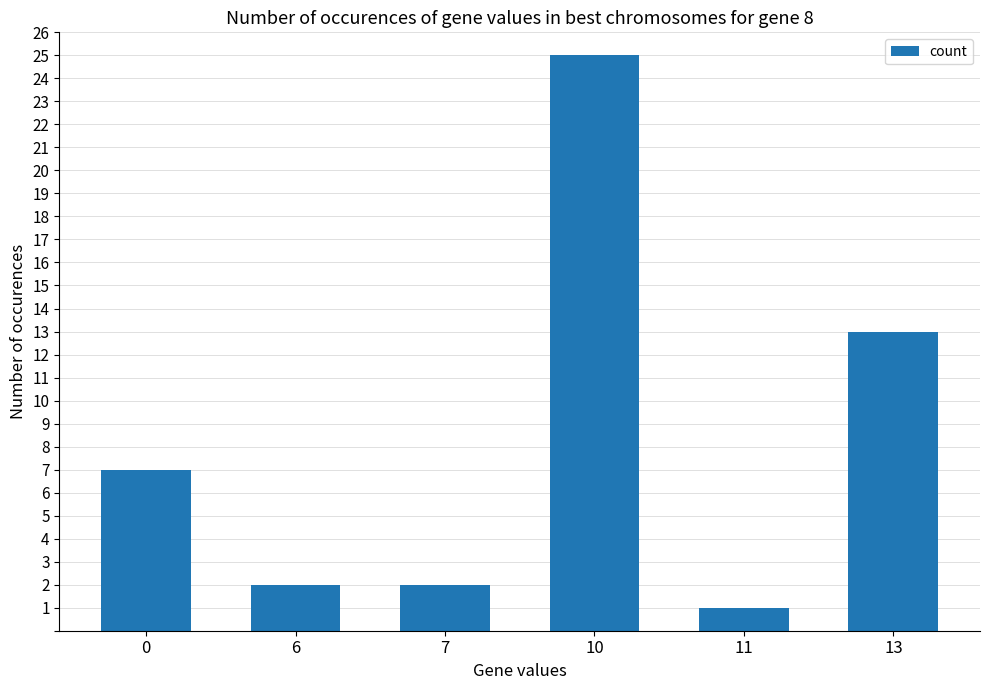

What is the greatest value displayed?

25